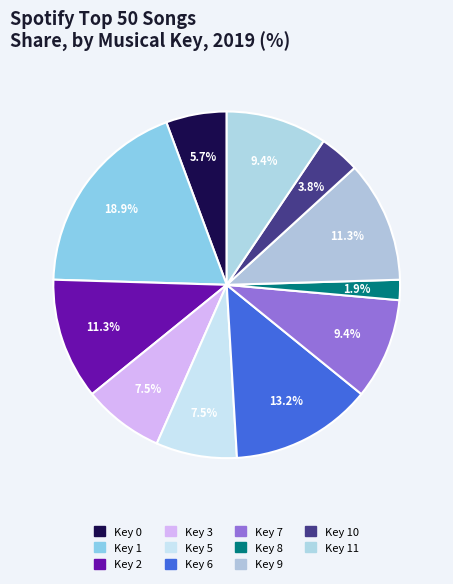

How many segments does this pie chart have?

11